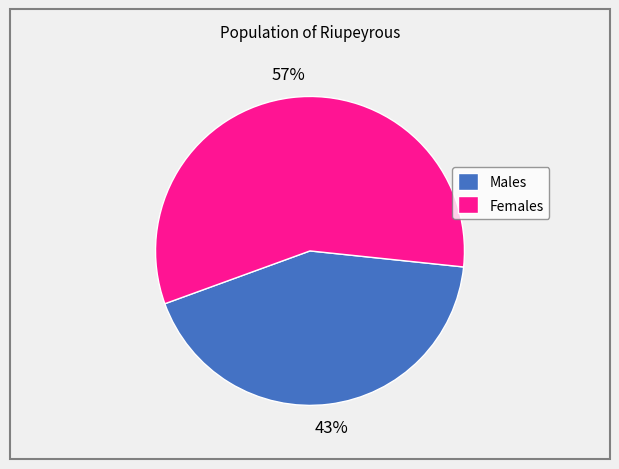

True or false: Males accounts for 52% of the total.

False